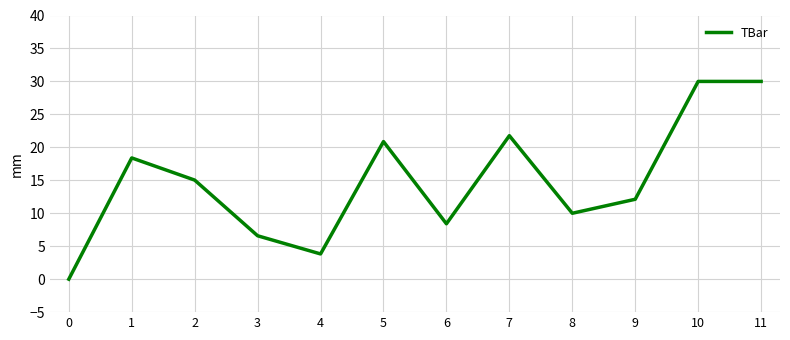

What is the difference between the maximum and minimum values?

30.0